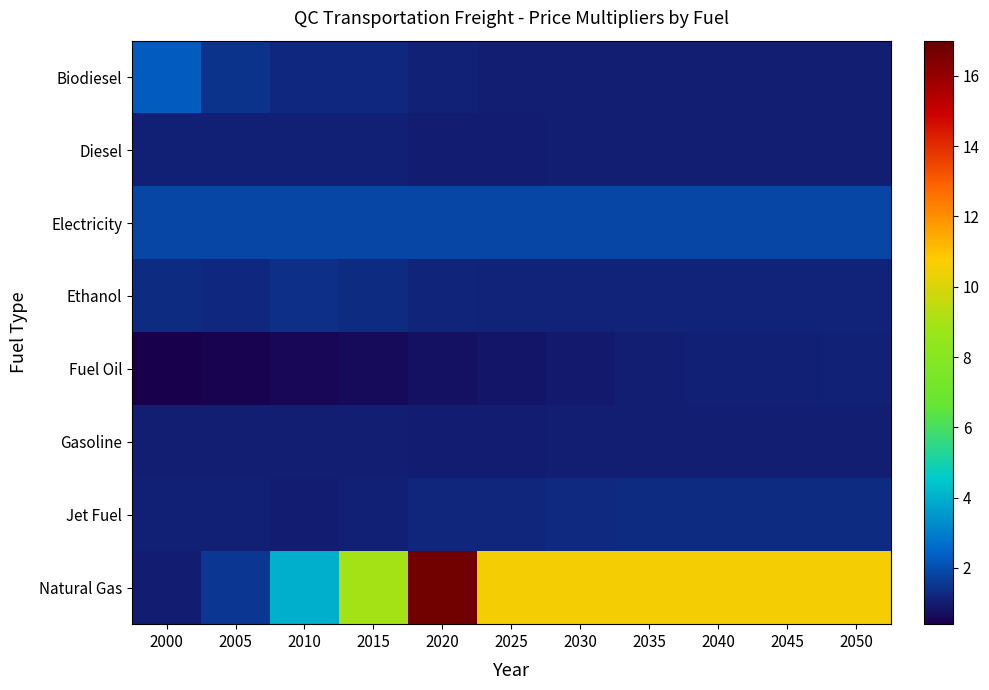

What is the greatest value displayed?

16.8